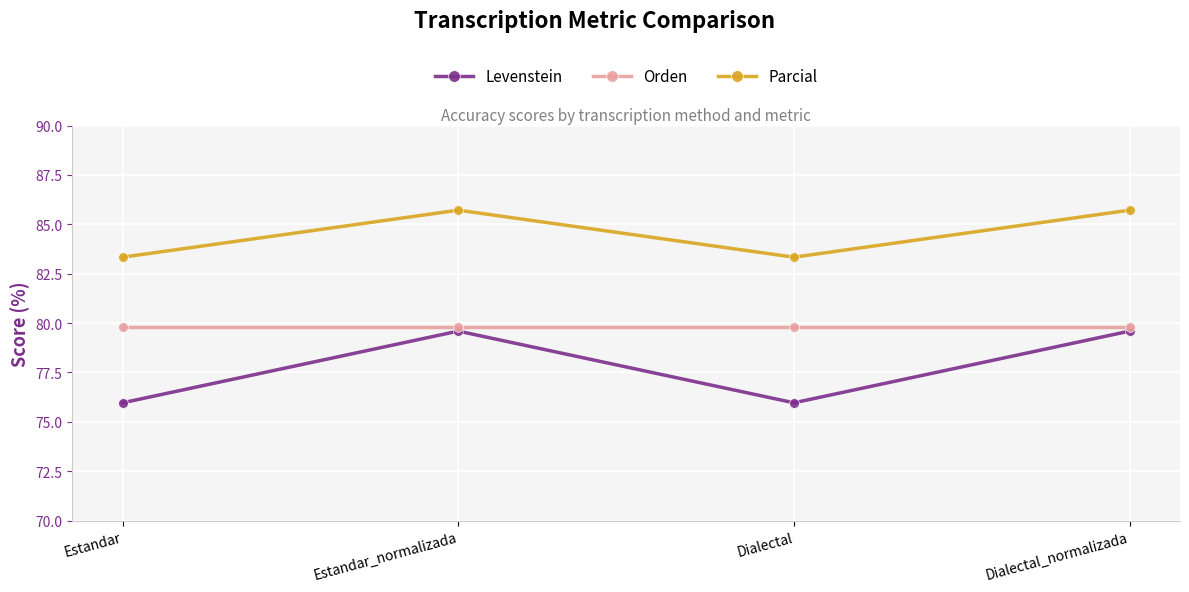

True or false: Parcial has a value of 24.3 at Estandar_normalizada.

False